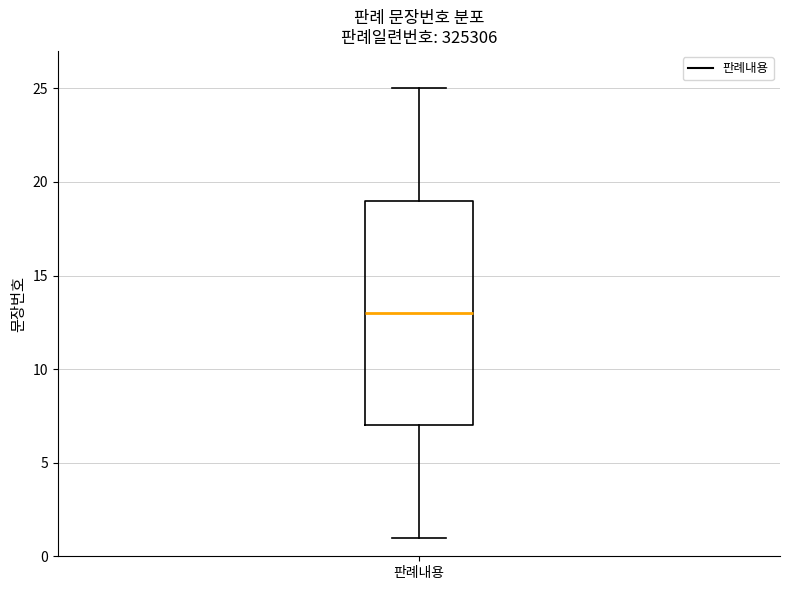

Transcribe this box plot: give where the median line is, the range the box spans, and where the two whiskers end, as read against the y-axis. The values are not printed on the chart, so give them approximately, as read against the axis.

median 13, box 7 to 19, whiskers 1 to 25